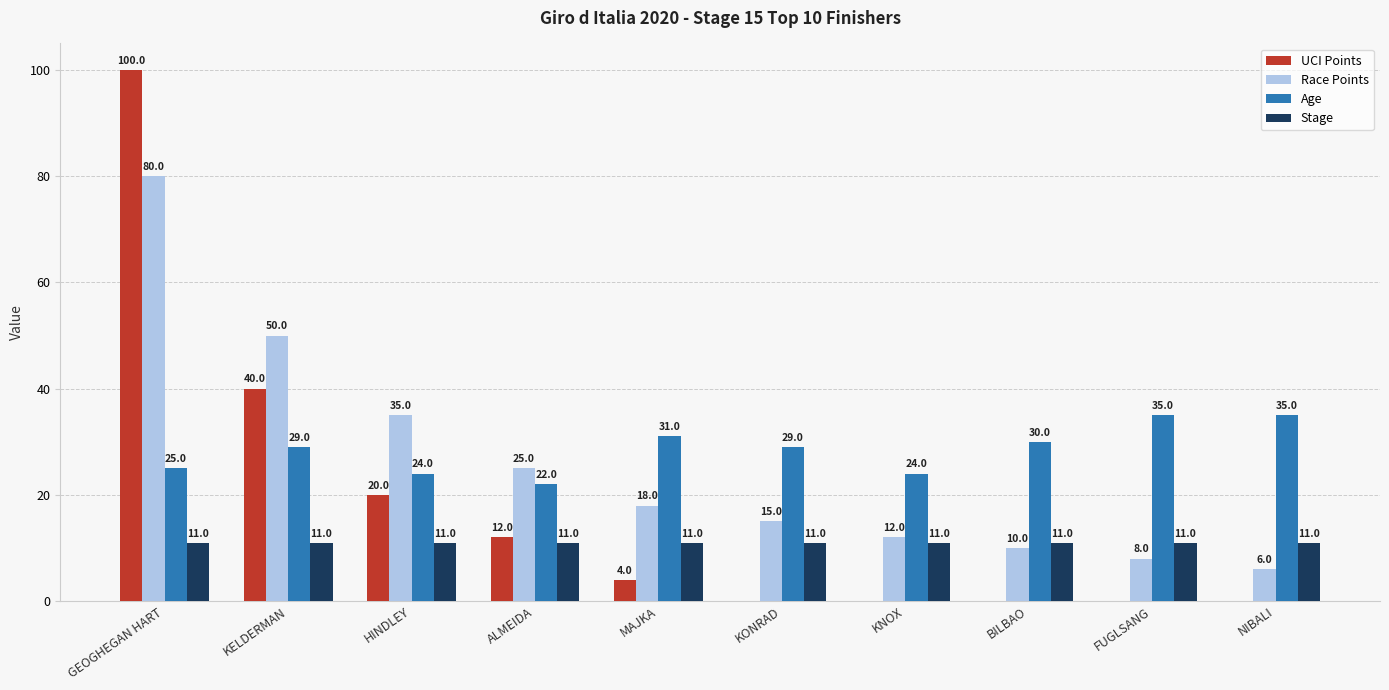

Where does the UCI Points series first go above 4?

GEOGHEGAN HART